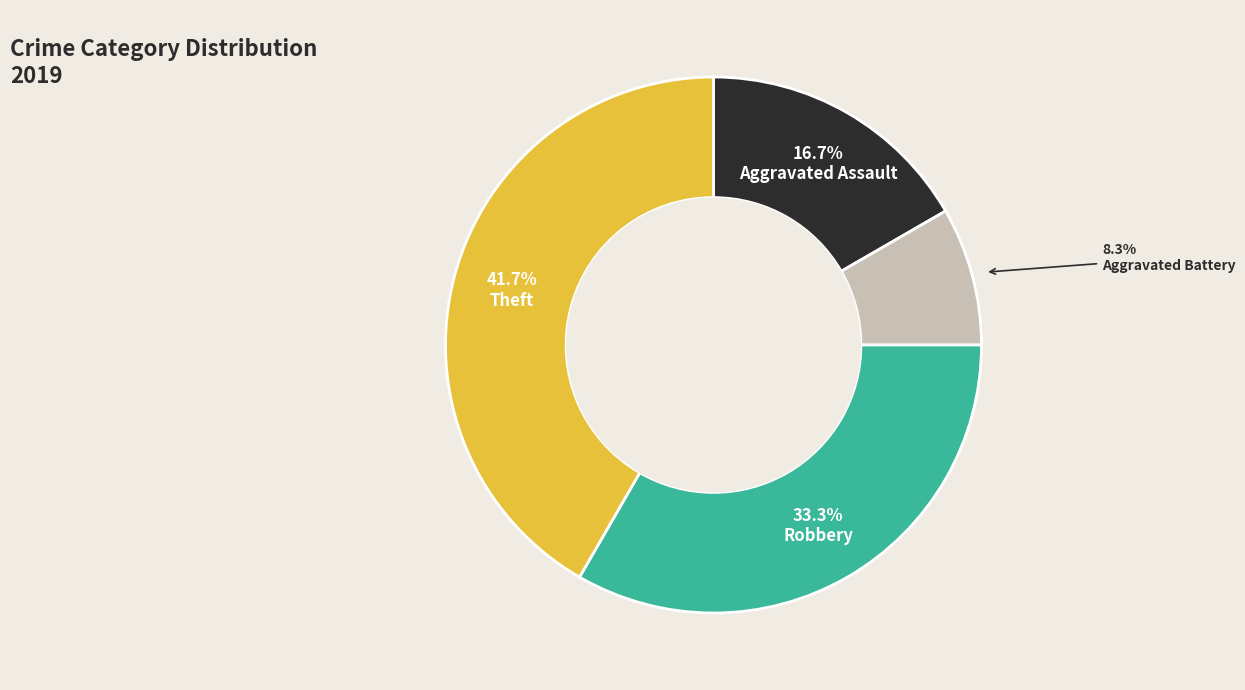

Is there any slice that represents more than half of the pie?

No